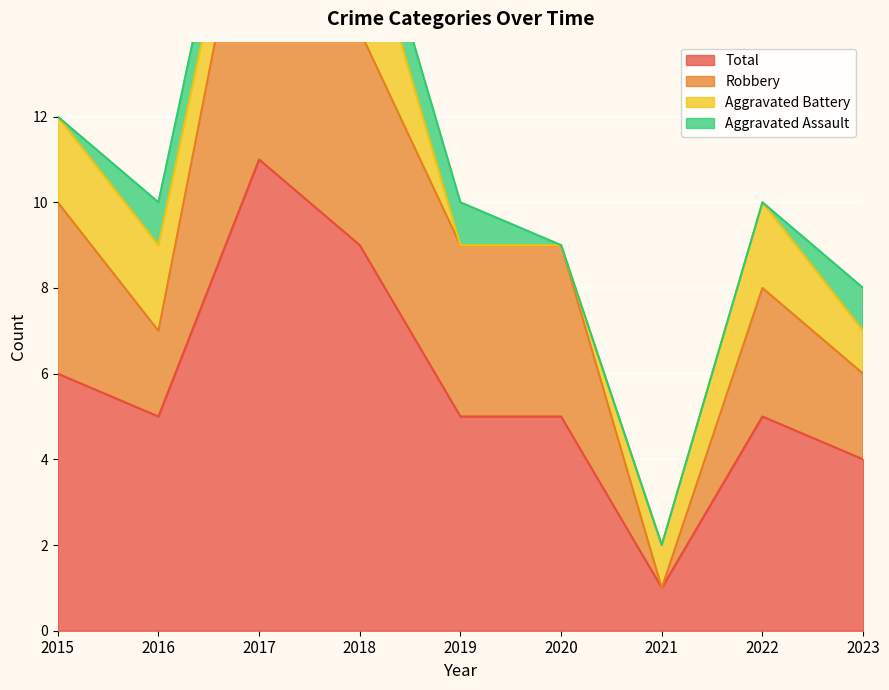

True or false: Robbery has a value of 12 at 2016.

False